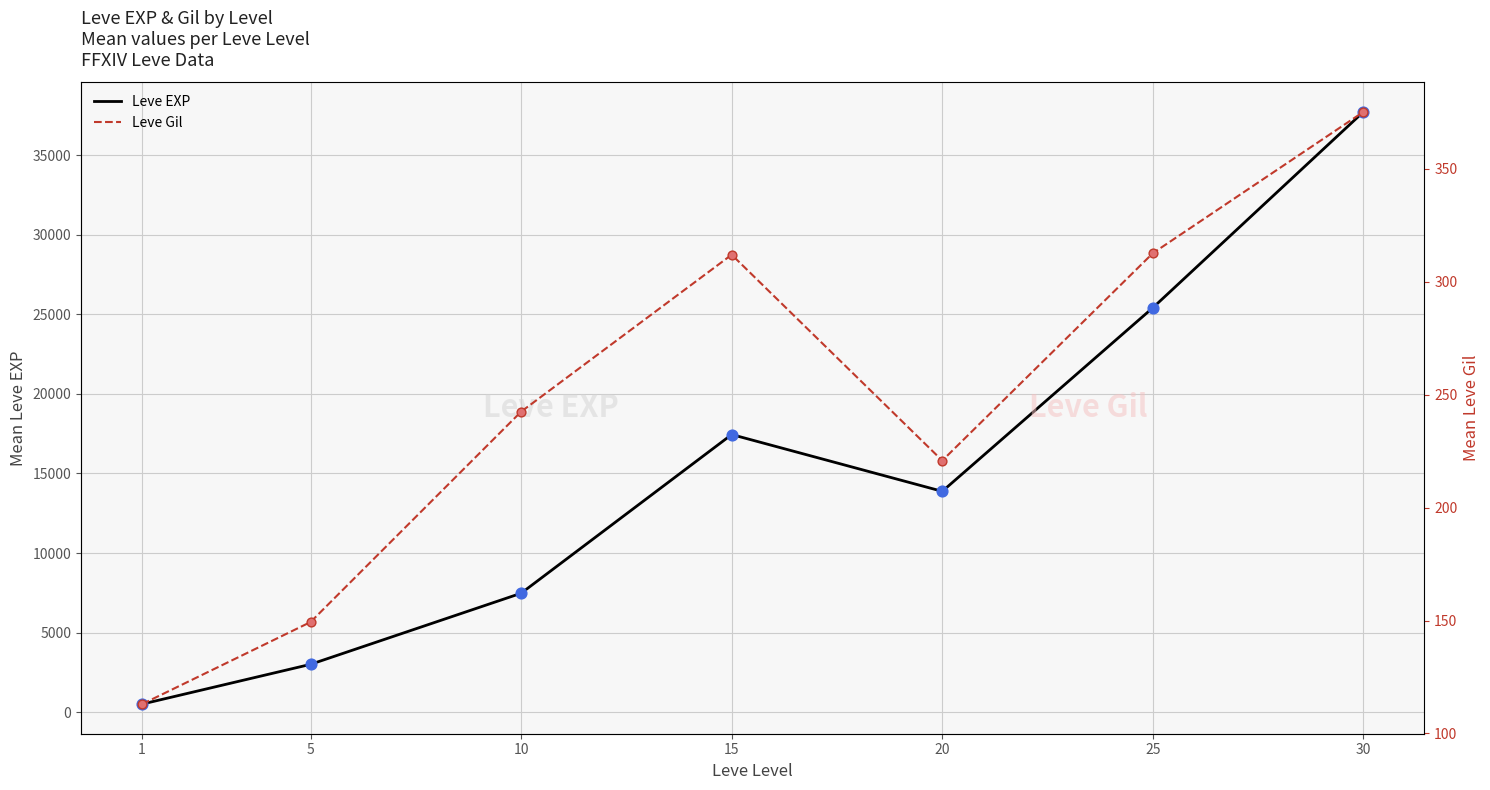

Which series contains the lowest Y value?

Leve Gil